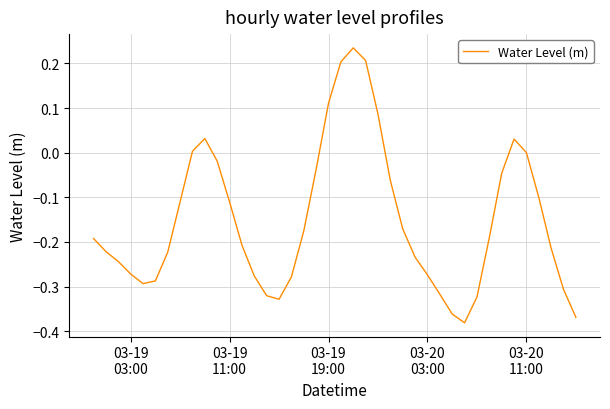

What is the difference between the maximum and minimum values?

0.6